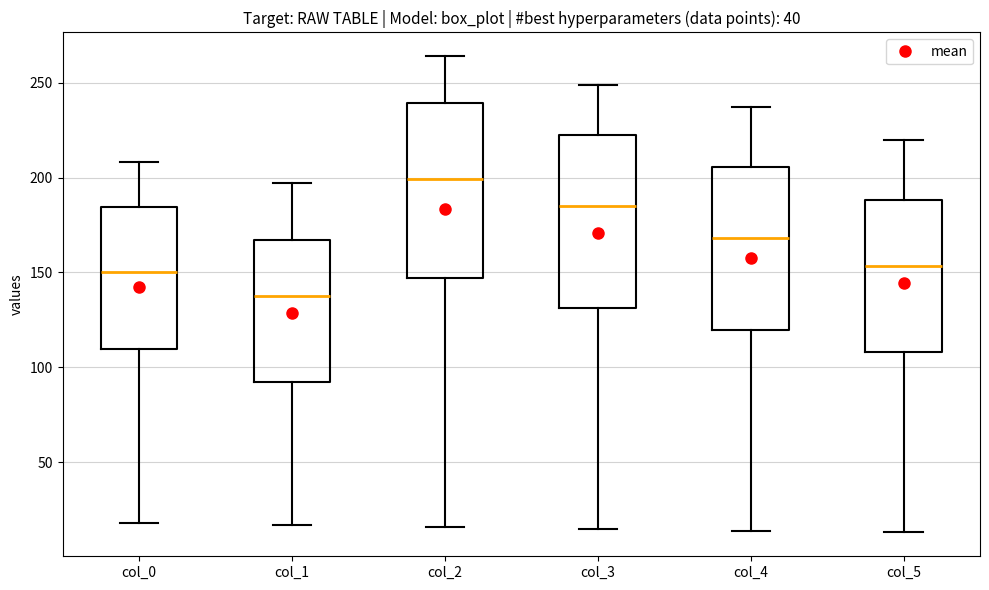

Reading left to right, transcribe this box plot: for each box, give where its median line is, the range the box spans, and where its two whiskers end, as read against the y-axis. The values are not printed on the chart, so give them approximately, as read against the axis.

col_0: median 150, box 110 to 185, whiskers 20 to 210
col_1: median 140, box 95 to 165, whiskers 15 to 195
col_2: median 200, box 145 to 240, whiskers 15 to 265
col_3: median 185, box 130 to 225, whiskers 15 to 250
col_4: median 170, box 120 to 205, whiskers 15 to 235
col_5: median 155, box 110 to 190, whiskers 15 to 220